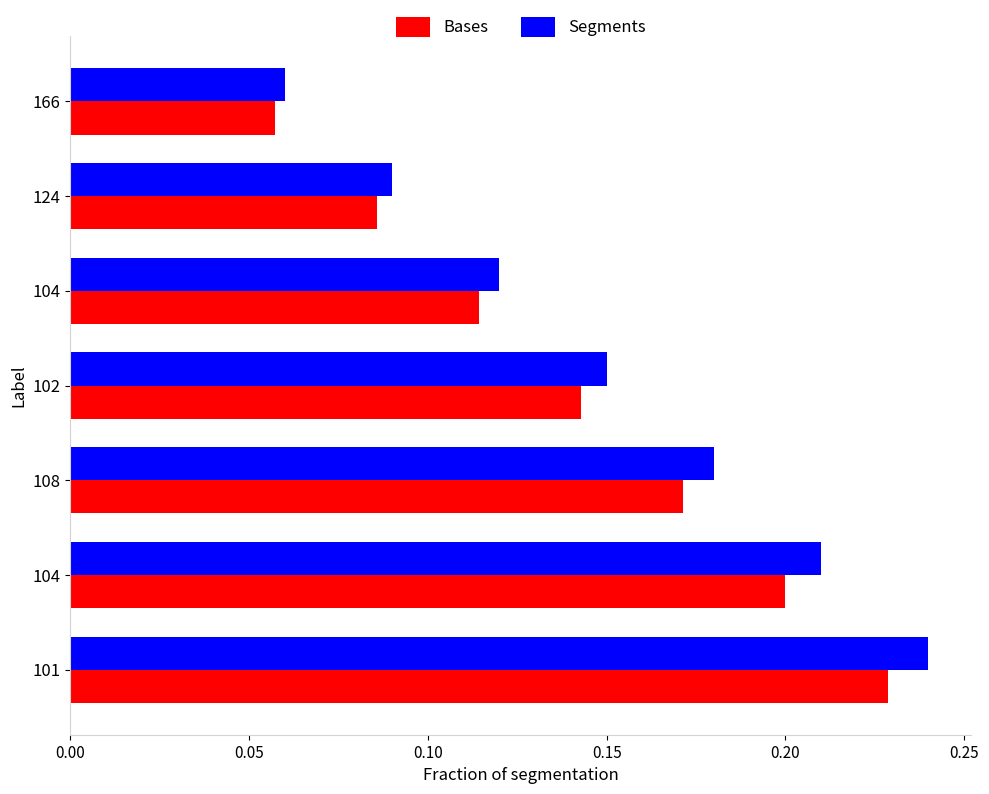

What are all the series names shown in the legend?

Bases, Segments